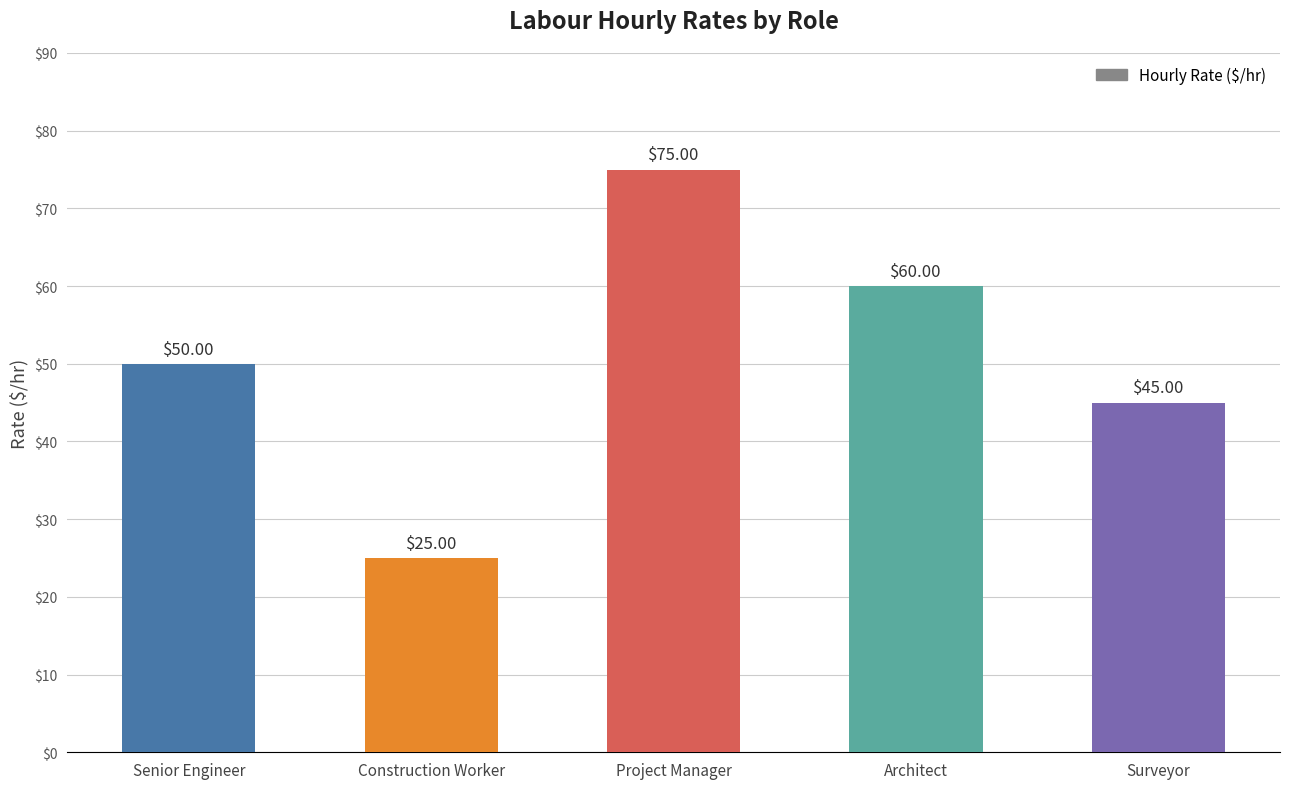

What is the sum of the values at Project Manager and Architect?

135